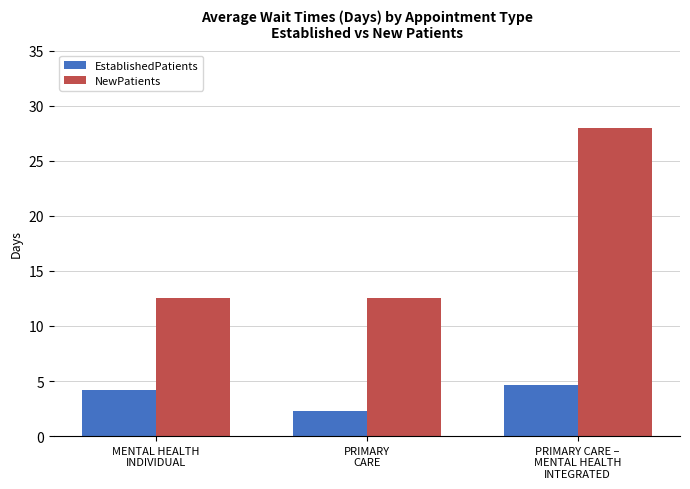

Rank the series by their average value, from highest to lowest.

NewPatients, EstablishedPatients